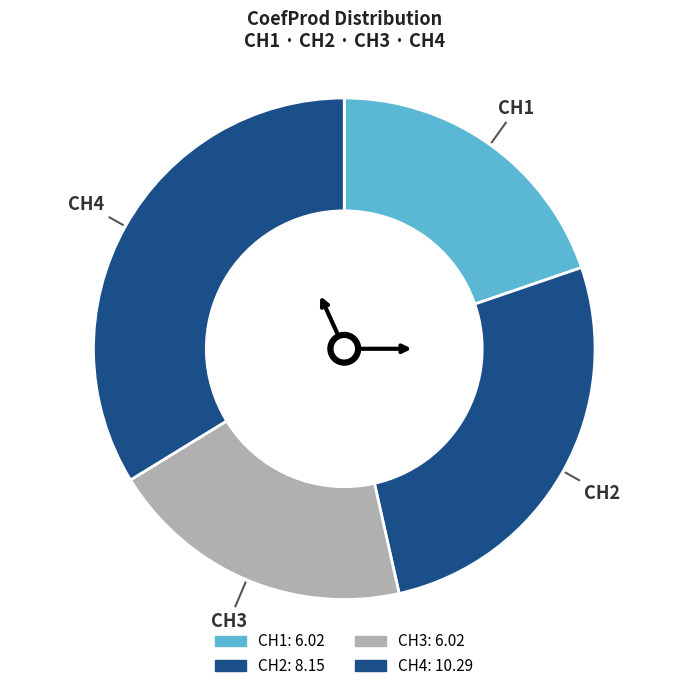

Is there a majority slice in this chart?

No